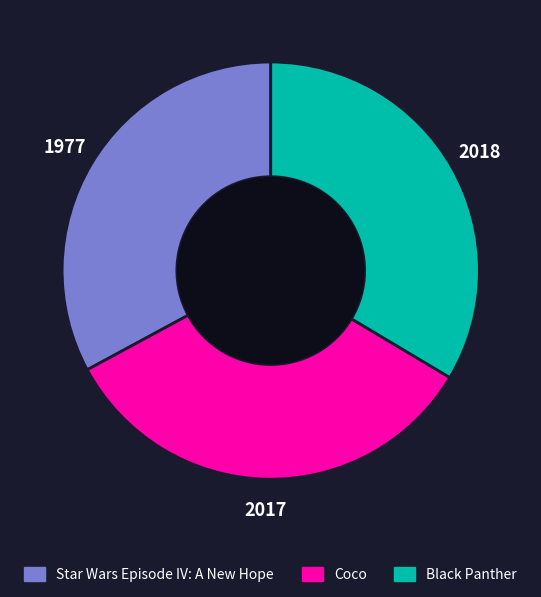

How many segments does this pie chart have?

3